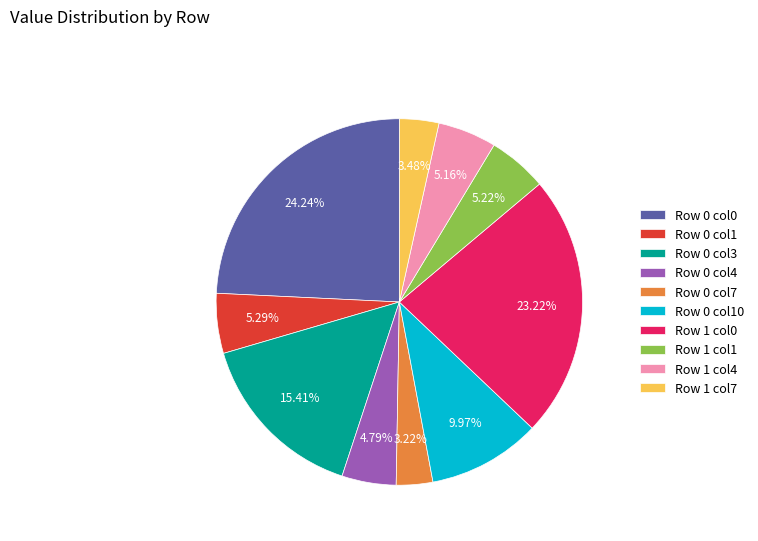

Is the sum of Row 1 col0 and Row 1 col7 greater than half?

No